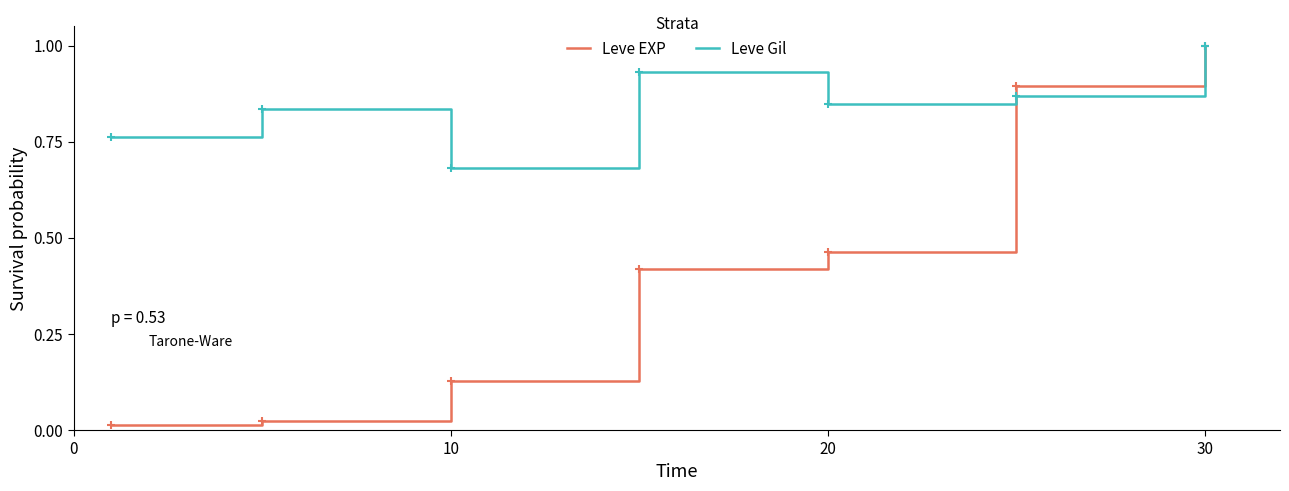

Which series has the largest total across all categories?

Leve Gil